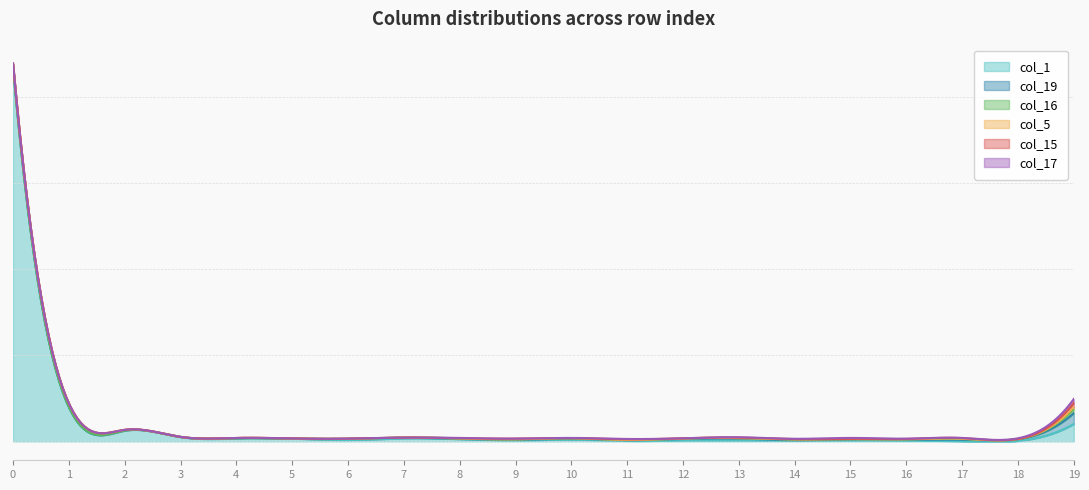

How many data points in col_17 are above 1?

8